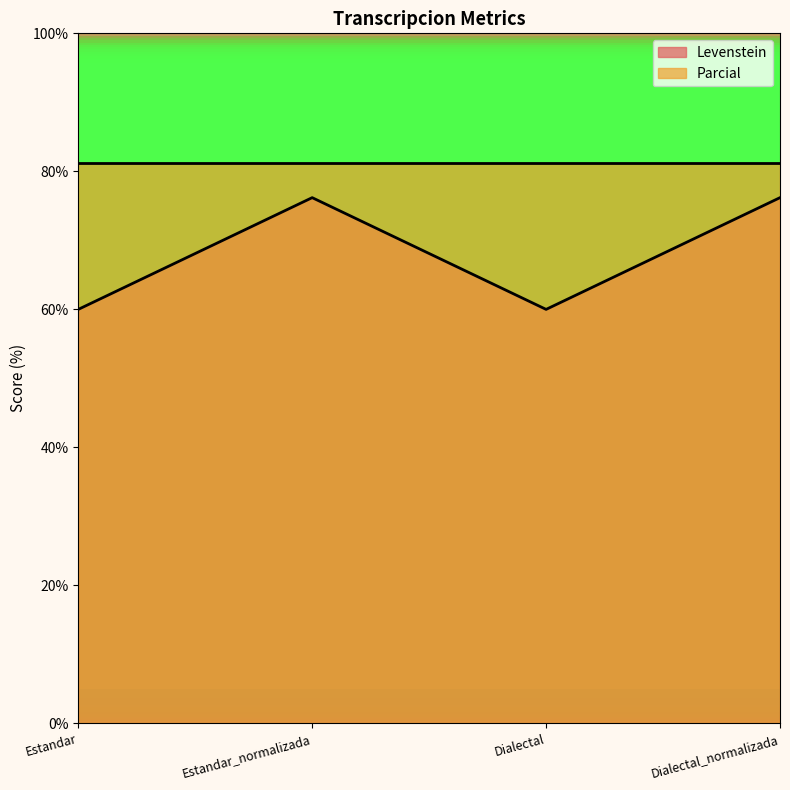

What is the change in value from Estandar to Dialectal_normalizada?

+16.2